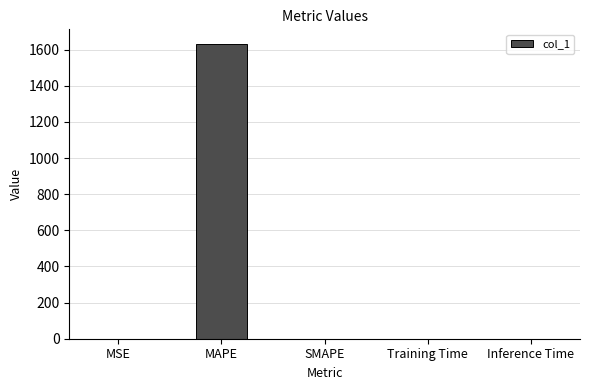

What is the greatest value displayed?

1630.7